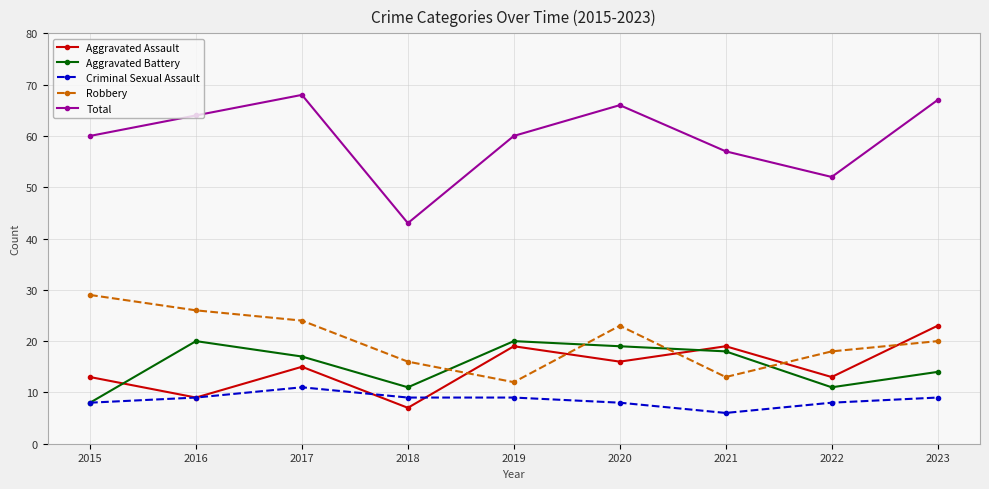

What is the sum of the Robbery values at 2016 and 2023?

46